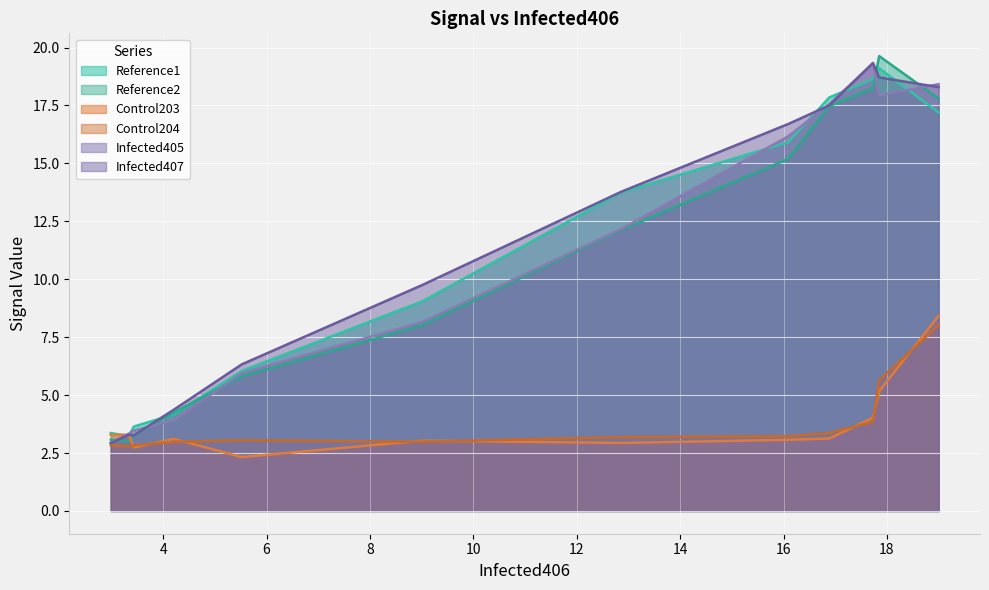

How many lines are shown in the chart?

6